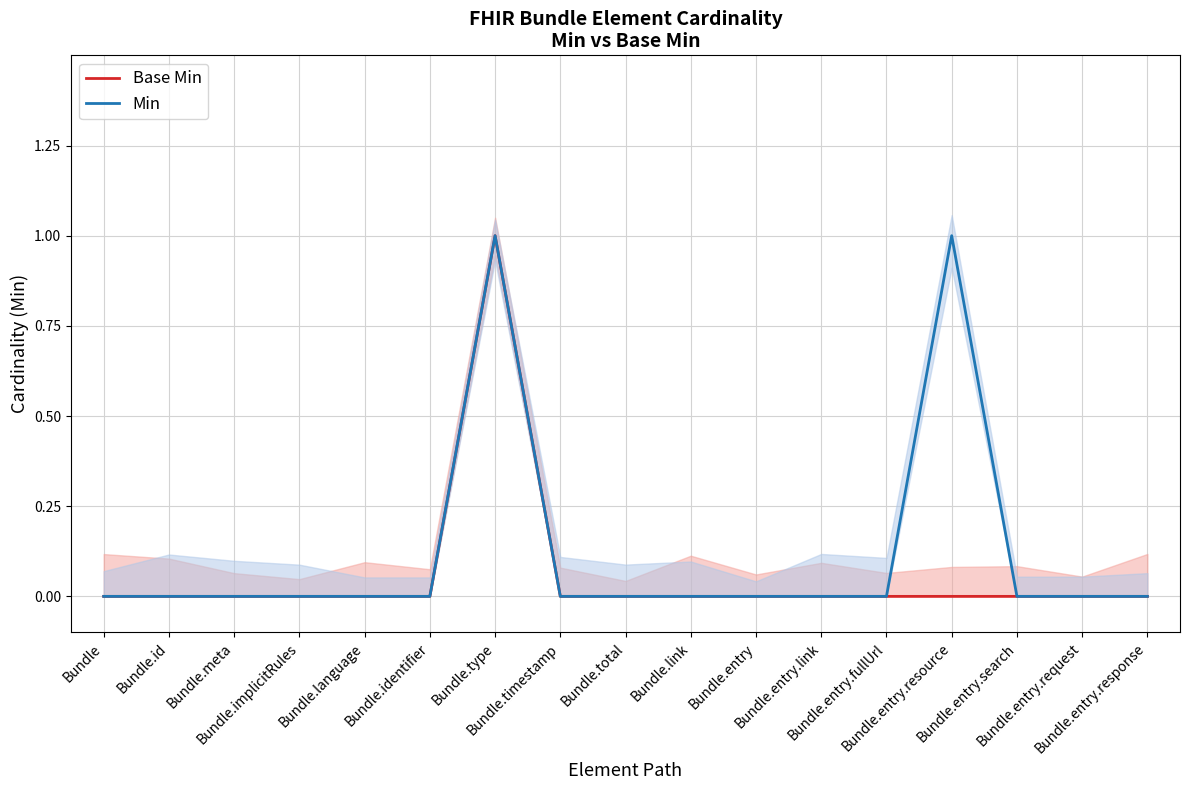

Reading right to left, what are all the values shown in this chart?

Base Min: 0	0	0	0	0	0	0	0	0	0	1	0	0	0	0	0	0
Min: 0	0	0	1	0	0	0	0	0	0	1	0	0	0	0	0	0